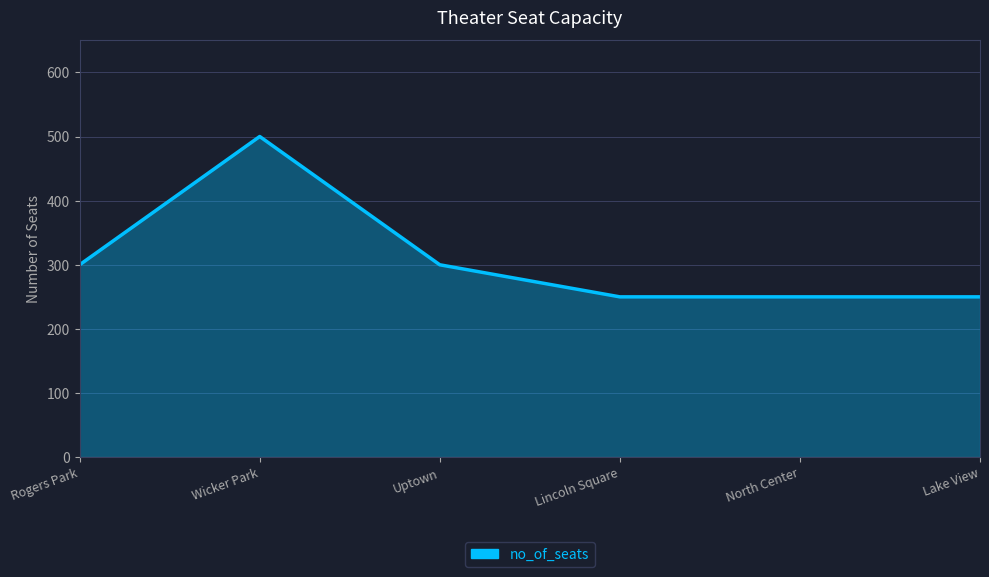

Which has a higher value, Wicker Park or Lake View?

Wicker Park